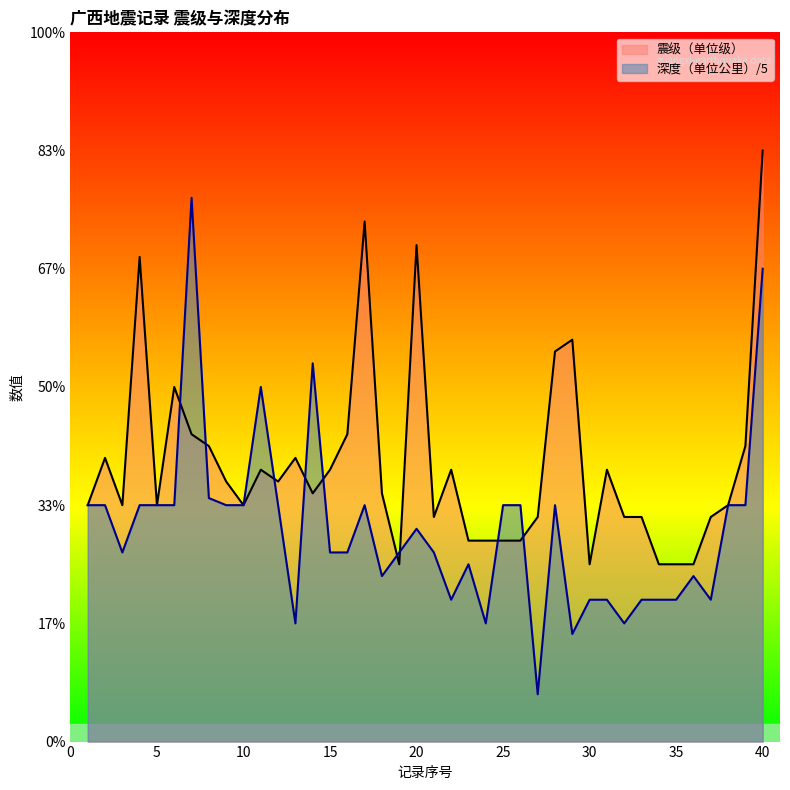

At which category does 震级（单位级） reach its first local peak?

2